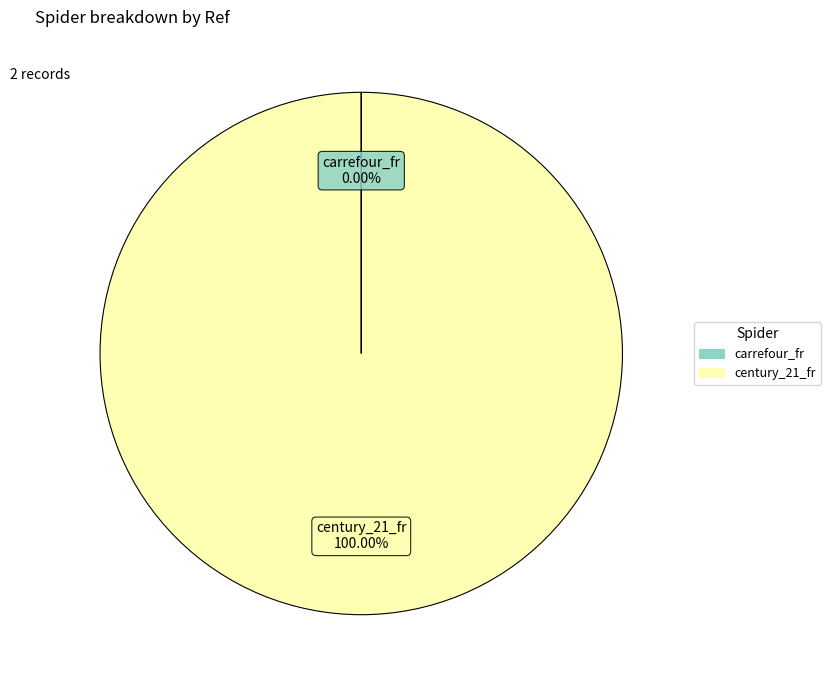

Which slice is the largest?

century_21_fr